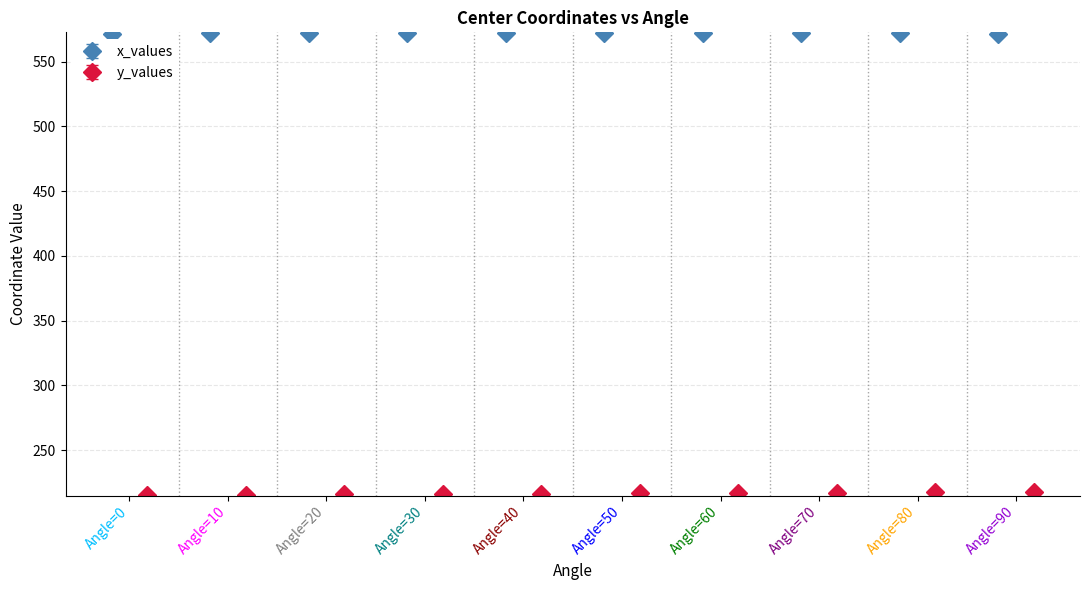

What is the sum of the y_values values at Angle=20 and Angle=70?

433.1